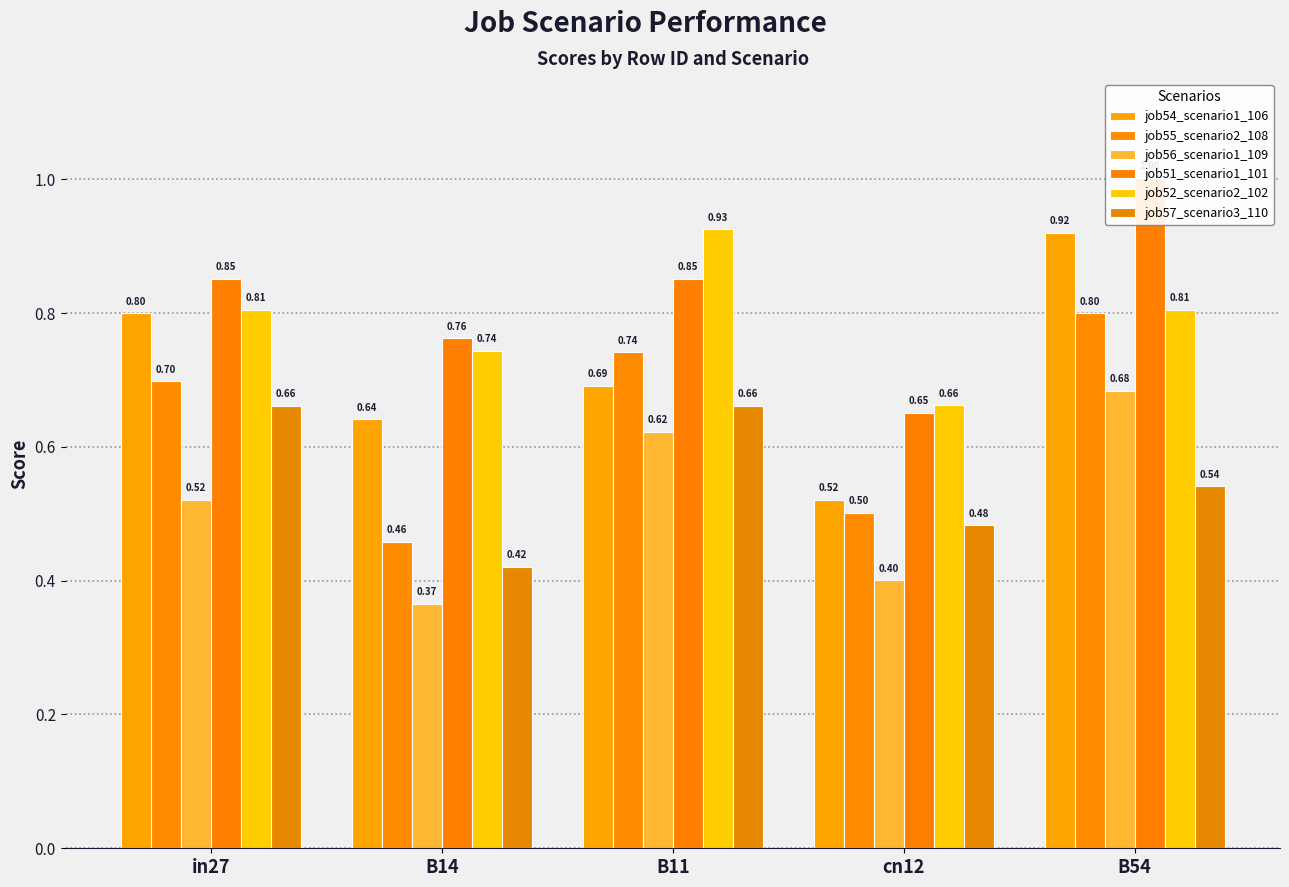

Reading right to left, list all the values displayed in this chart.

job54_scenario1_106: B54=0.9	cn12=0.5	B11=0.7	B14=0.6	in27=0.8
job55_scenario2_108: B54=0.8	cn12=0.5	B11=0.7	B14=0.5	in27=0.7
job56_scenario1_109: B54=0.7	cn12=0.4	B11=0.6	B14=0.4	in27=0.5
job51_scenario1_101: B54=1.0	cn12=0.7	B11=0.9	B14=0.8	in27=0.9
job52_scenario2_102: B54=0.8	cn12=0.7	B11=0.9	B14=0.7	in27=0.8
job57_scenario3_110: B54=0.5	cn12=0.5	B11=0.7	B14=0.4	in27=0.7